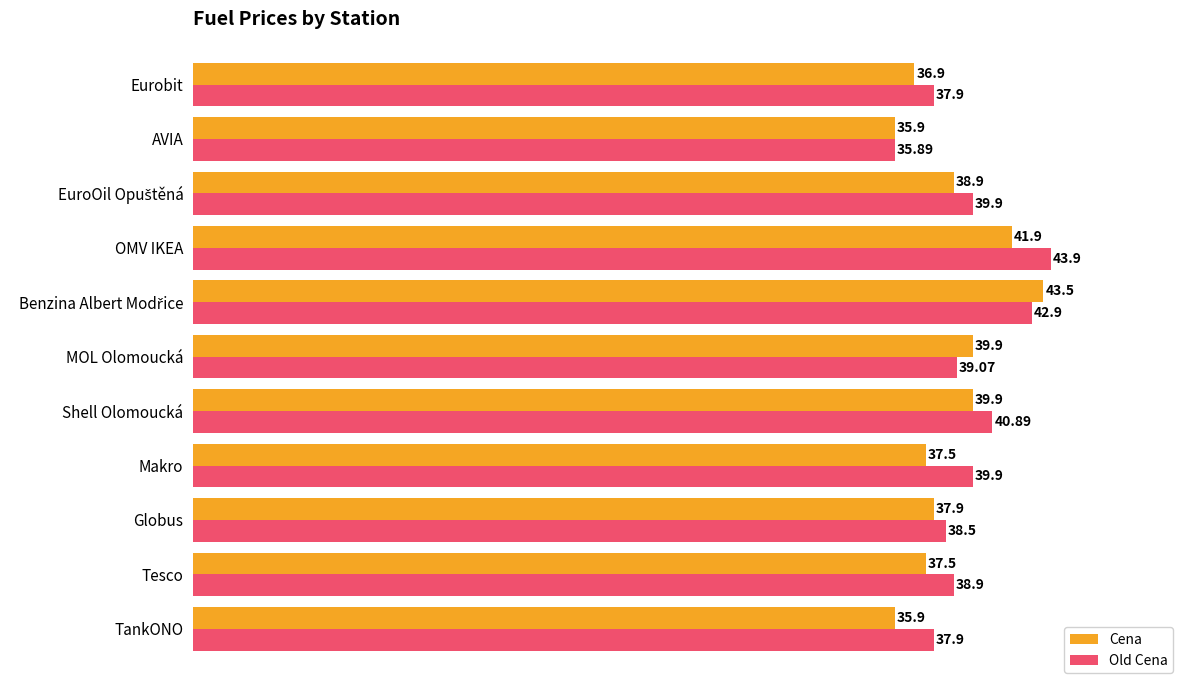

What is the highest value of the Cena series?

43.5